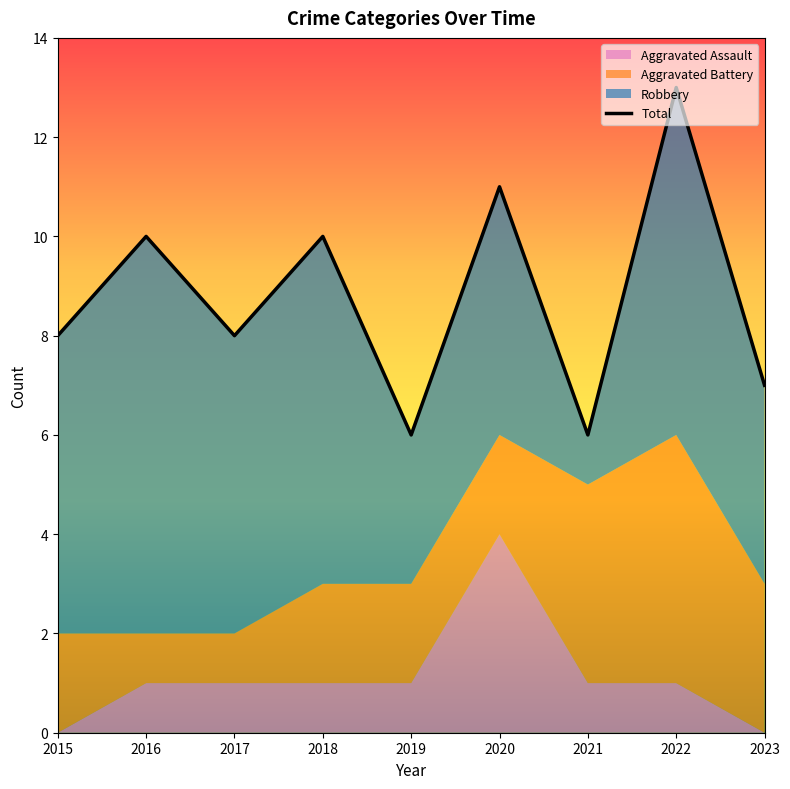

How many data points are above 8?

4